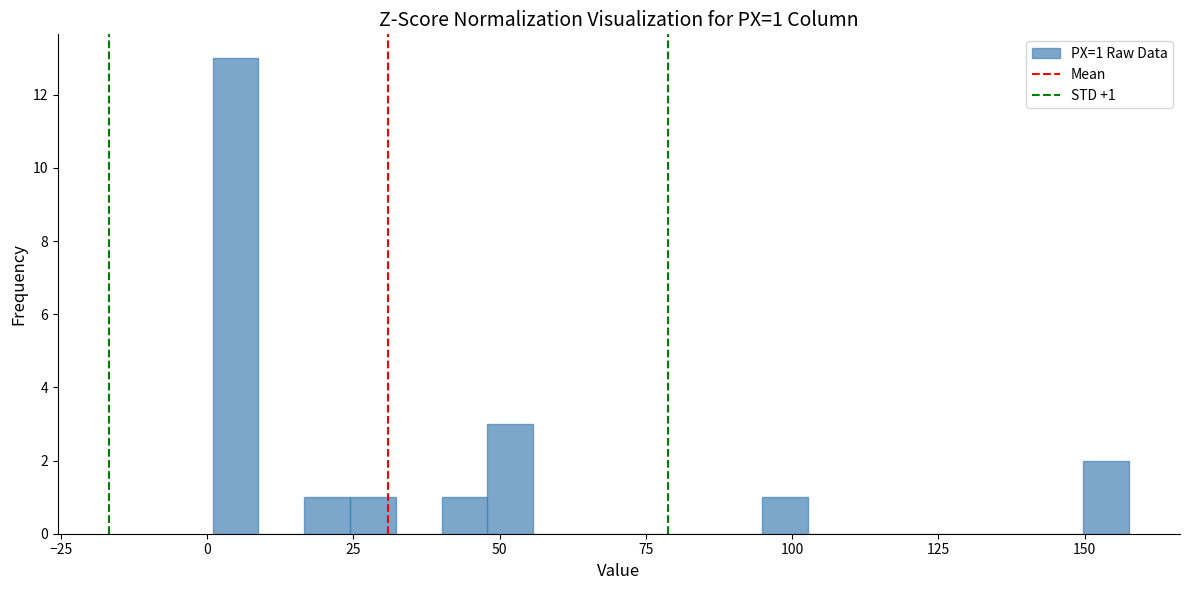

Read against the x-axis, roughly where is the centre of the tallest bar?

5